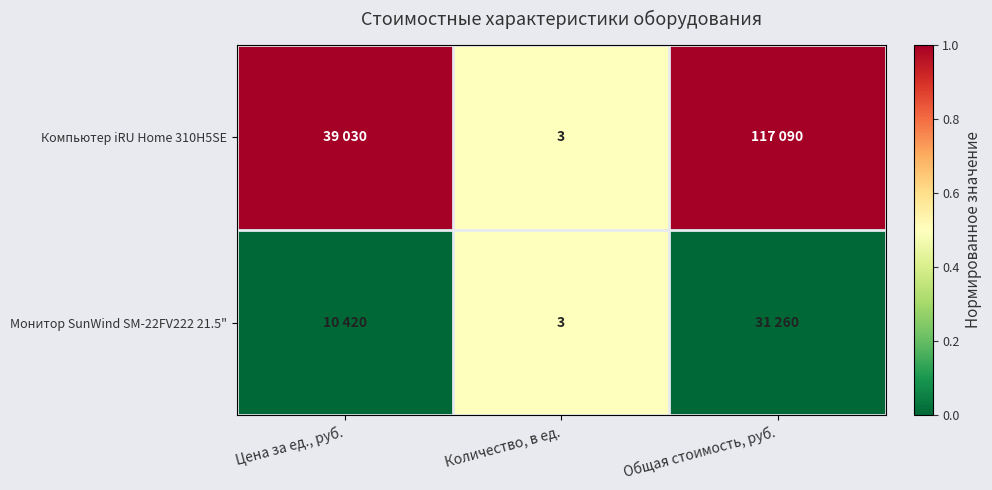

At Цена за ед., руб., list the series in order from largest to smallest.

Компьютер iRU Home 310H5SE, Монитор SunWind SM-22FV222 21.5"